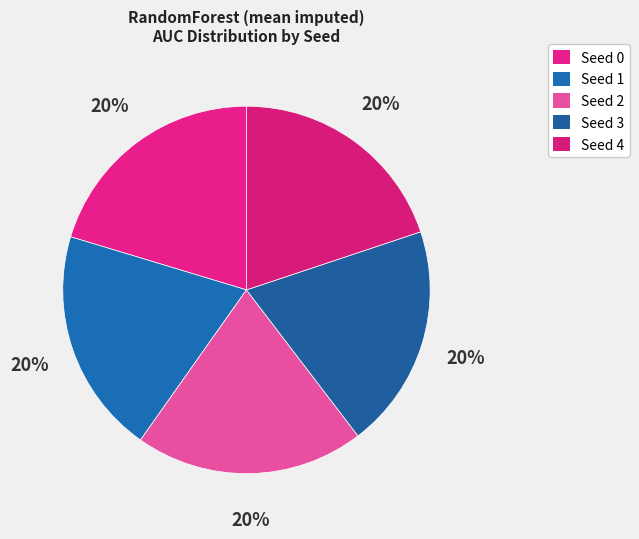

What percentage do Seed 0 and Seed 2 together represent?

40.5%